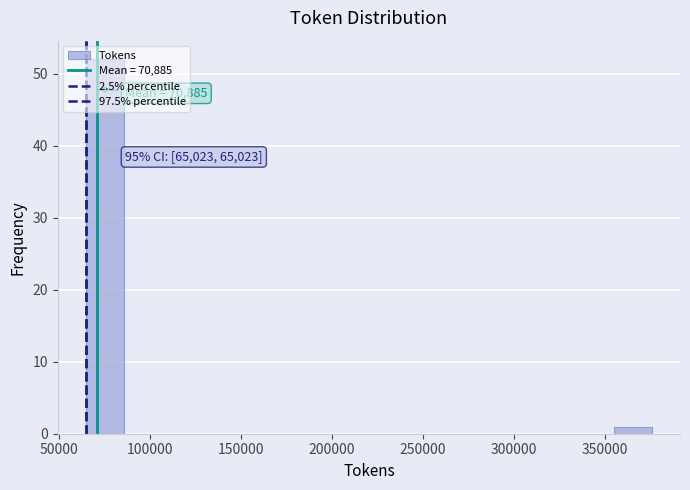

Which range on the x-axis has the tallest bar?

65000 to 85000